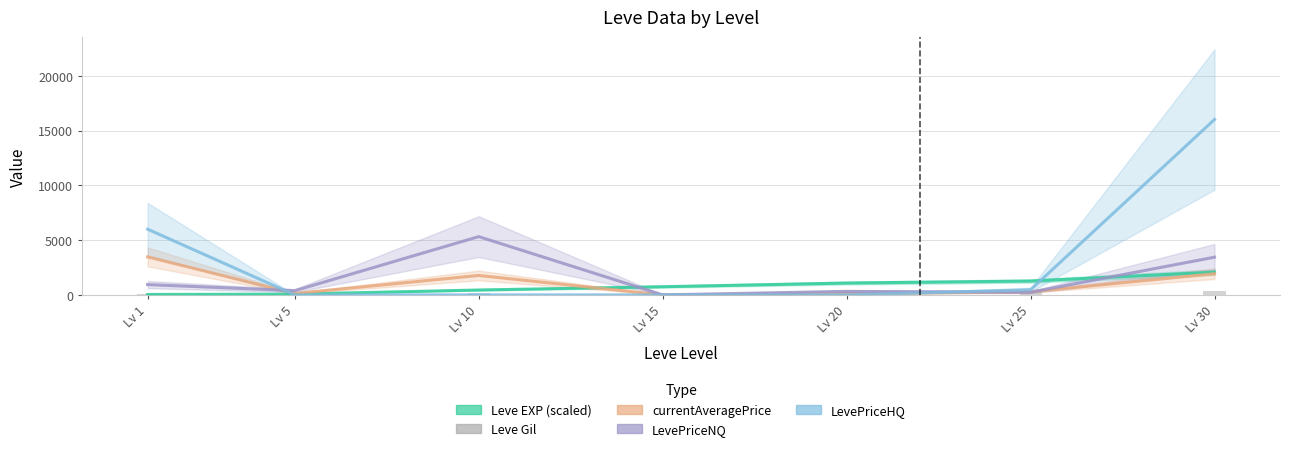

How many distinct data groups are displayed?

5